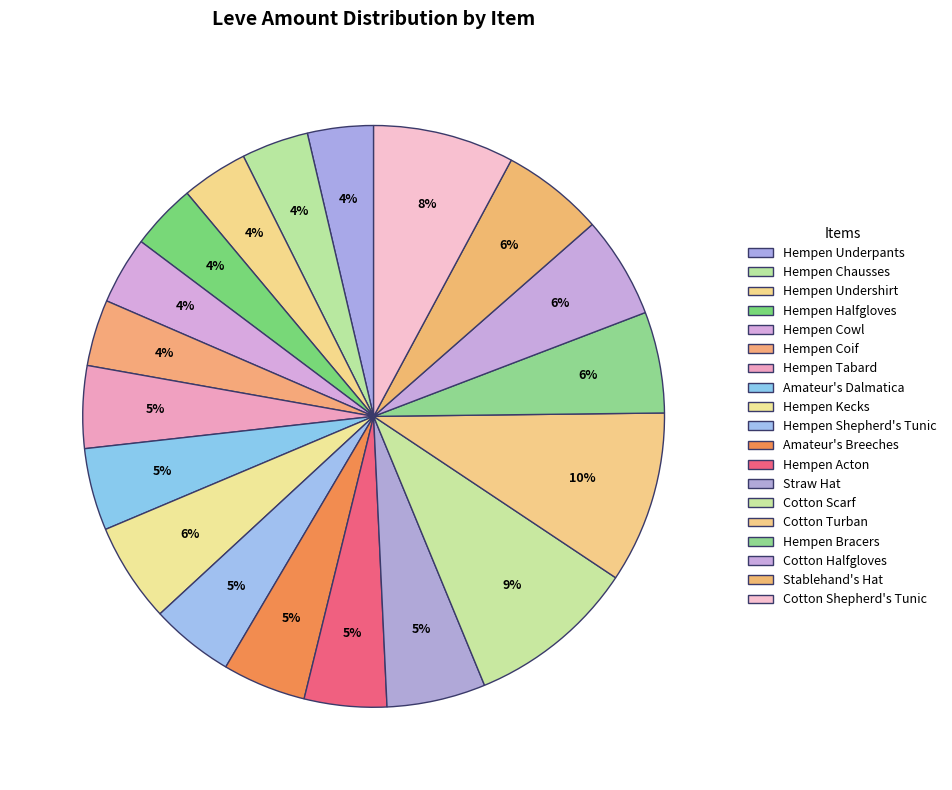

True or false: Hempen Coif accounts for 4% of the total.

True